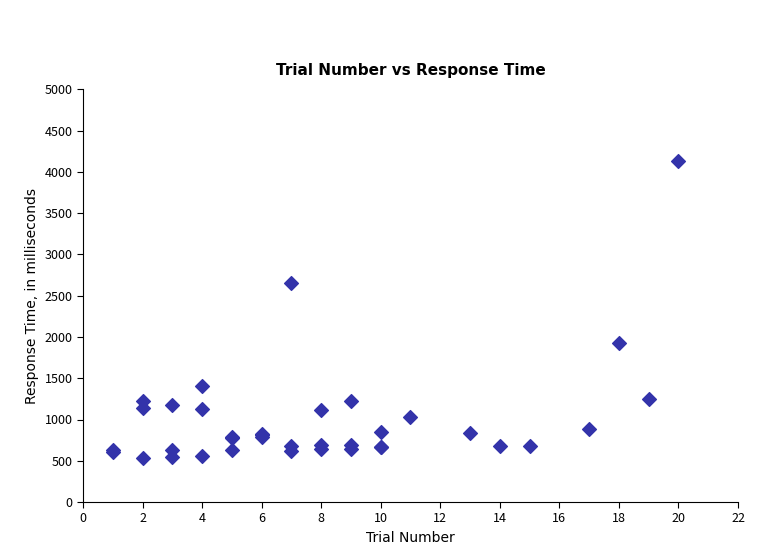

What Y value in the scatter plot is closest to 2333?

2651